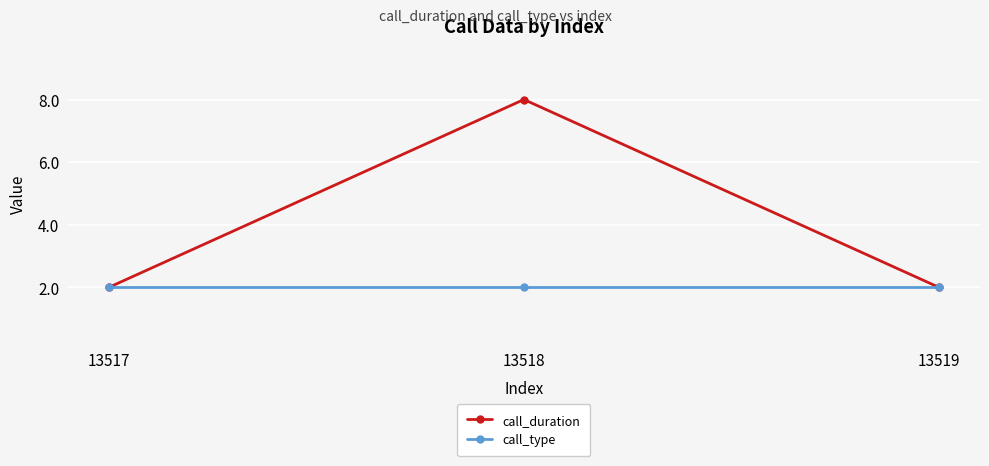

What is the highest value of the call_type series?

2